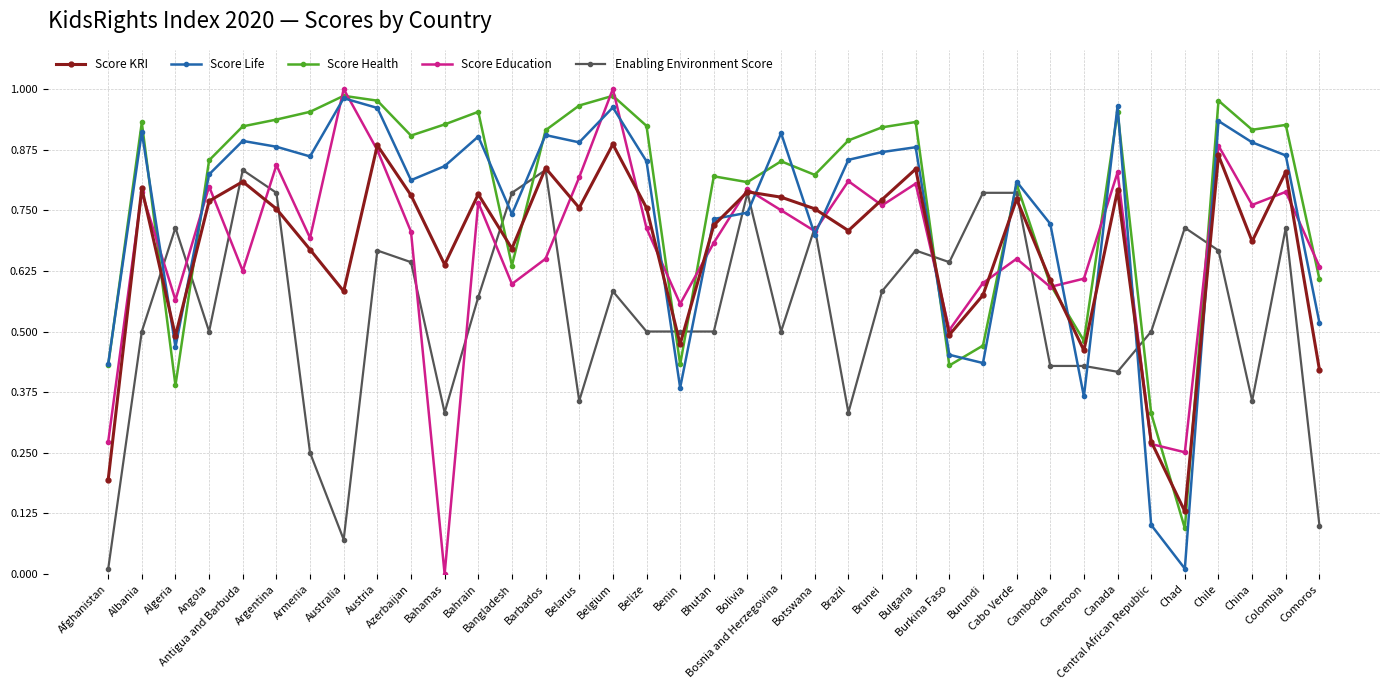

Is this an area chart (filled region under the line)?

No